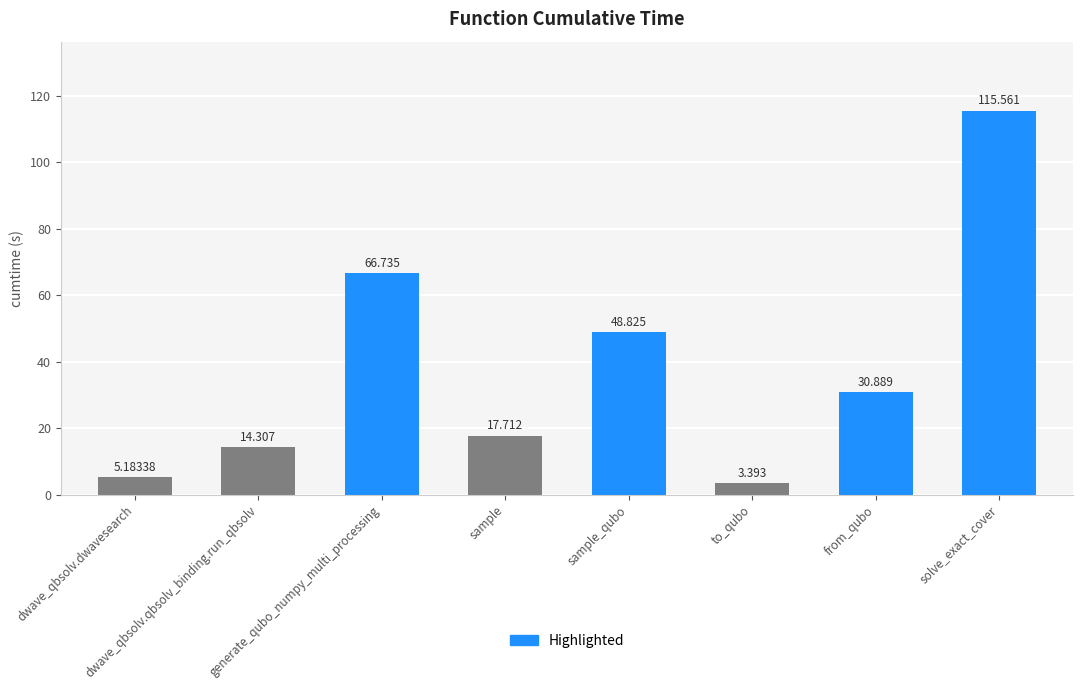

What is the sum of all values?

302.6